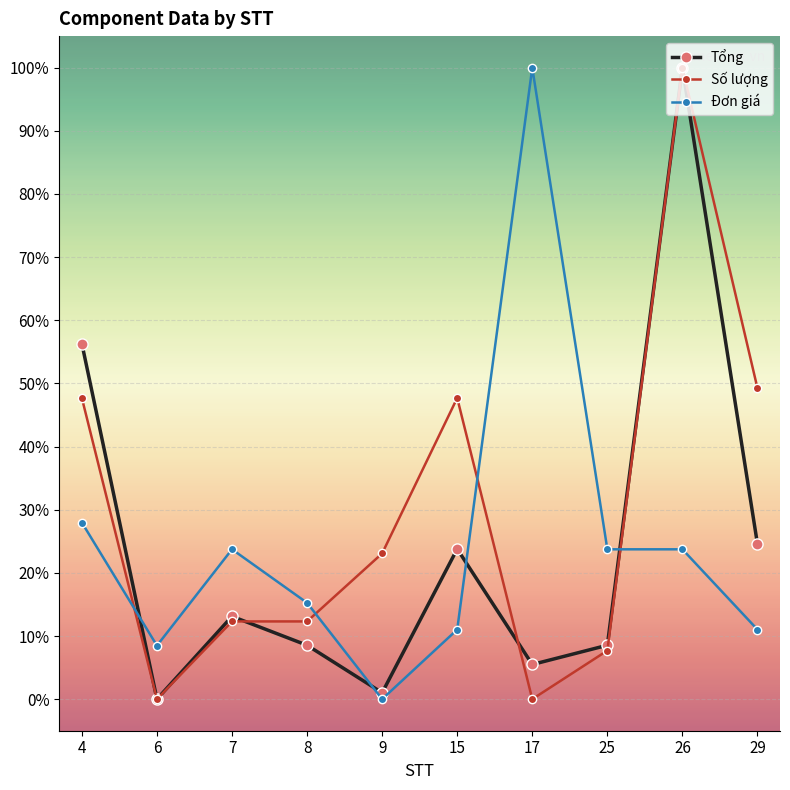

What are all the series names shown in the legend?

Tổng, Số lượng, Đơn giá